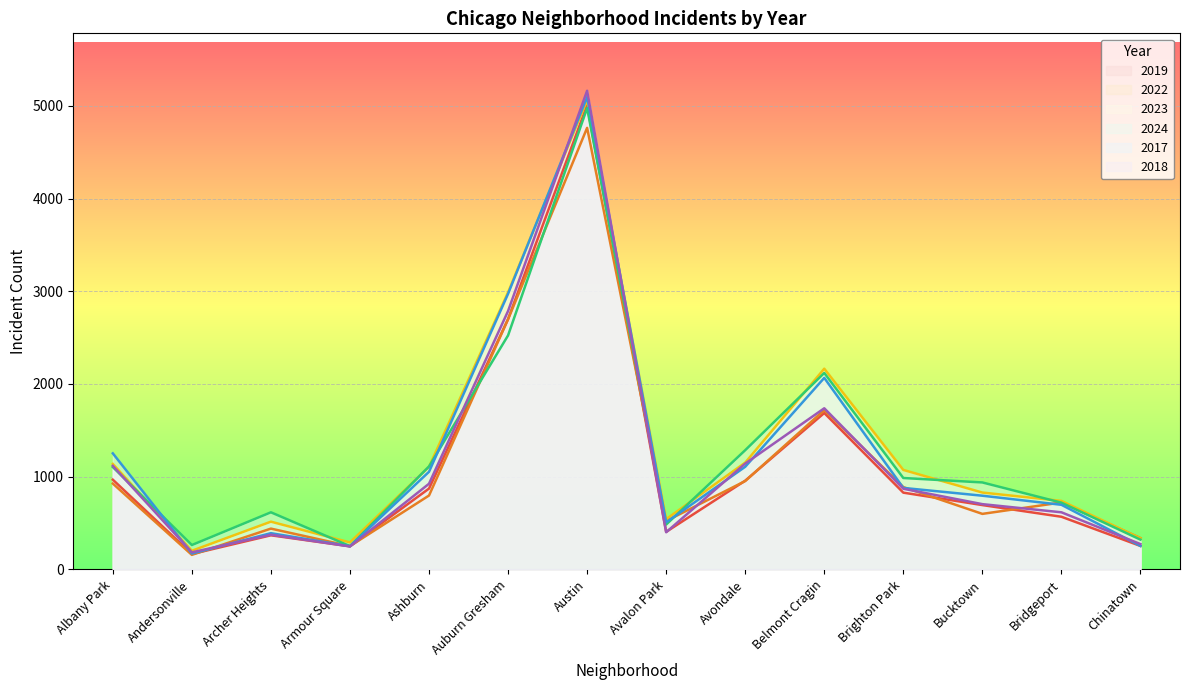

Between Ashburn and Bridgeport, which is larger?

Ashburn